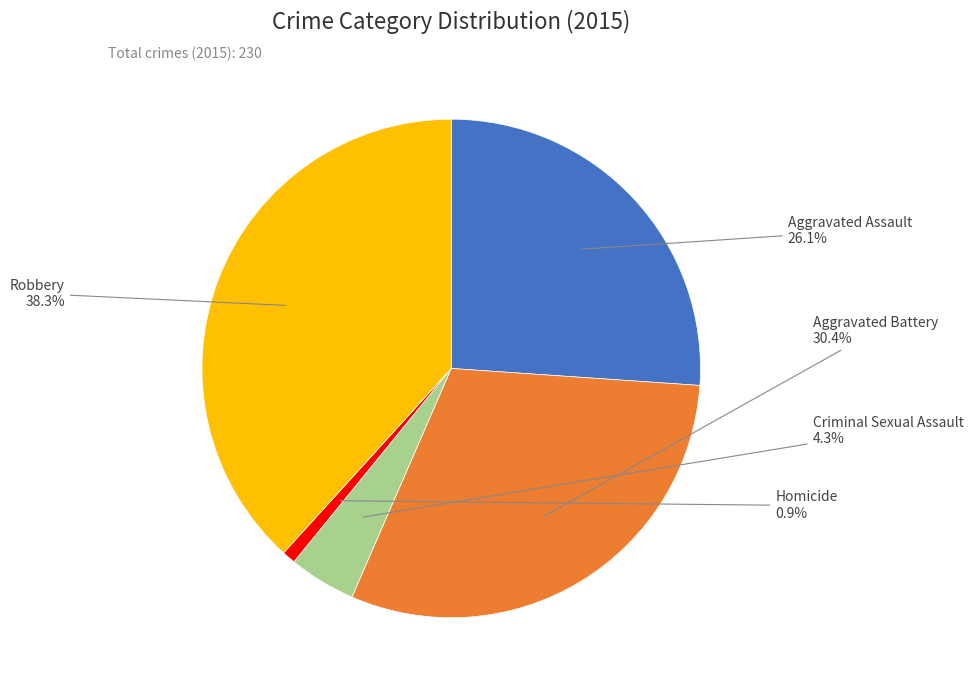

Is there any slice that represents more than half of the pie?

No